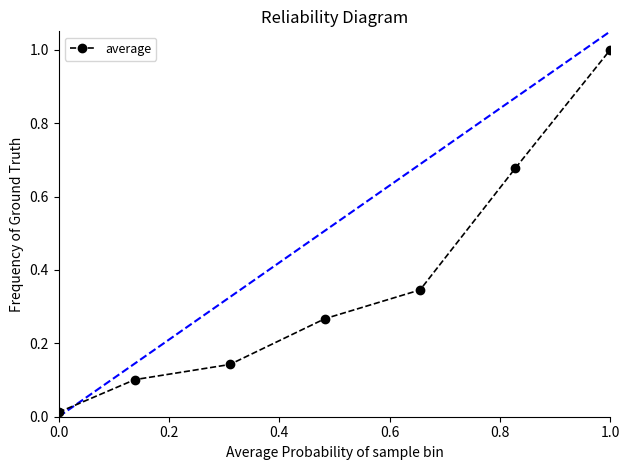

What is the maximum value shown in the chart?

1.0